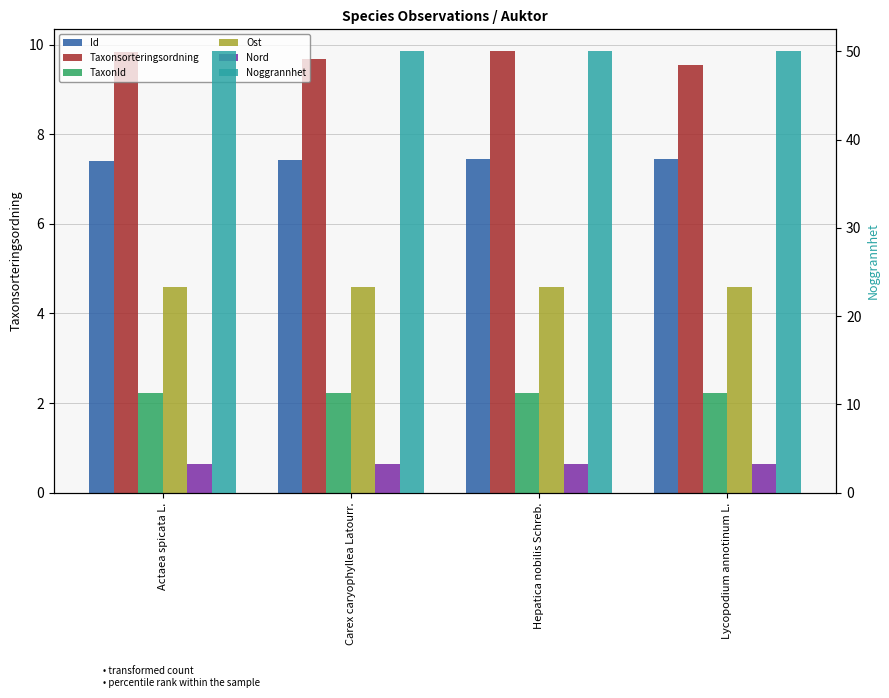

Reading left to right, what are all the values shown in this chart?

Id: Actaea spicata L.=7.4	Carex caryophyllea Latourr.=7.4	Hepatica nobilis Schreb.=7.4	Lycopodium annotinum L.=7.5
Taxonsorteringsordning: Actaea spicata L.=9.8	Carex caryophyllea Latourr.=9.7	Hepatica nobilis Schreb.=9.9	Lycopodium annotinum L.=9.6
TaxonId: Actaea spicata L.=2.2	Carex caryophyllea Latourr.=2.2	Hepatica nobilis Schreb.=2.2	Lycopodium annotinum L.=2.2
Ost: Actaea spicata L.=4.6	Carex caryophyllea Latourr.=4.6	Hepatica nobilis Schreb.=4.6	Lycopodium annotinum L.=4.6
Nord: Actaea spicata L.=0.6	Carex caryophyllea Latourr.=0.6	Hepatica nobilis Schreb.=0.6	Lycopodium annotinum L.=0.6
Noggrannhet: Actaea spicata L.=50.0	Carex caryophyllea Latourr.=50.0	Hepatica nobilis Schreb.=50.0	Lycopodium annotinum L.=50.0